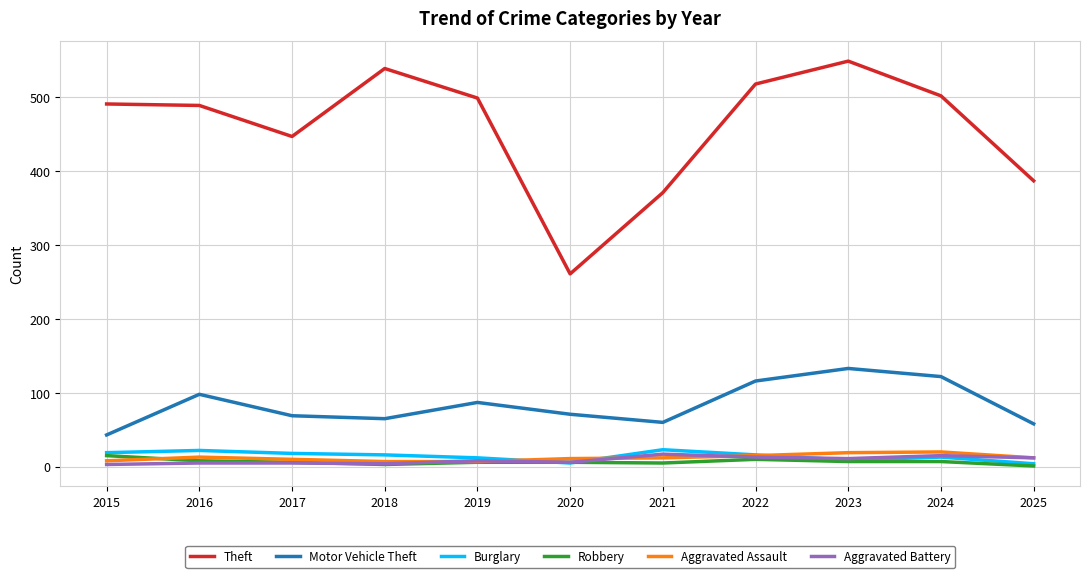

Between 2015 and 2020, which series saw the biggest shift?

Theft